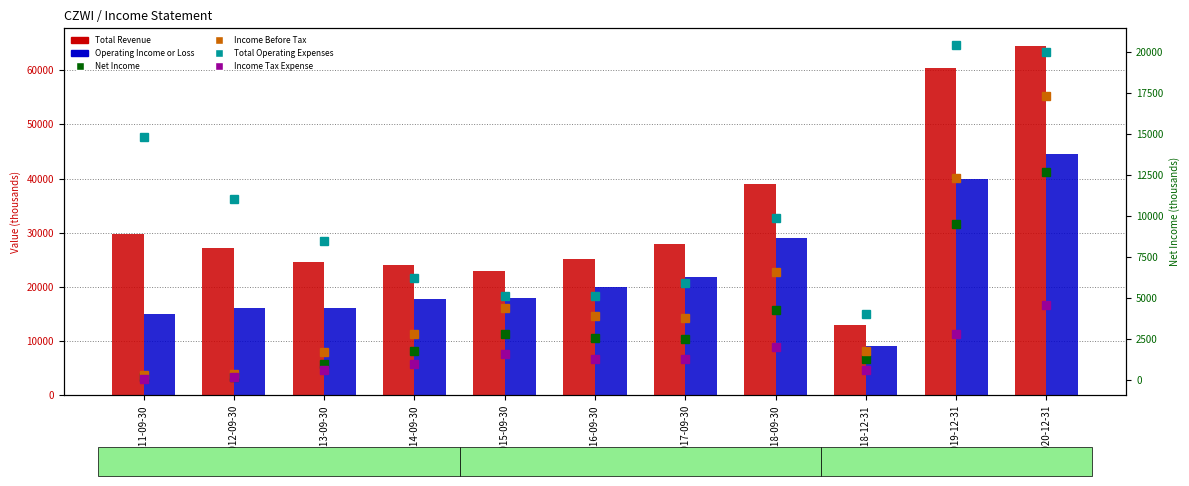

How many series are shown in this chart?

6